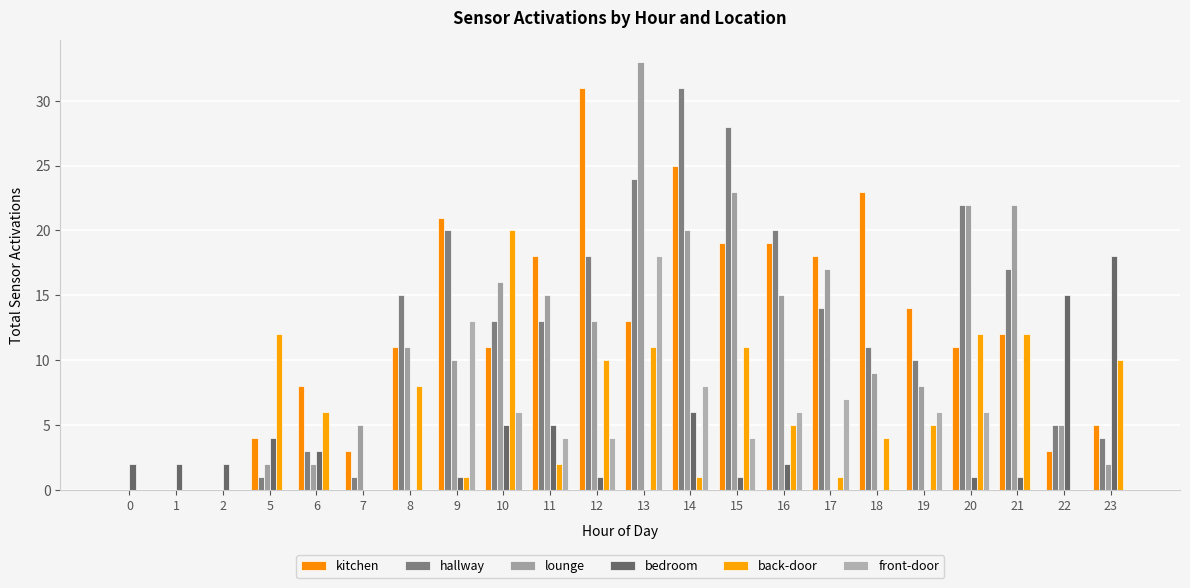

What is the total value across all series at 23?

39